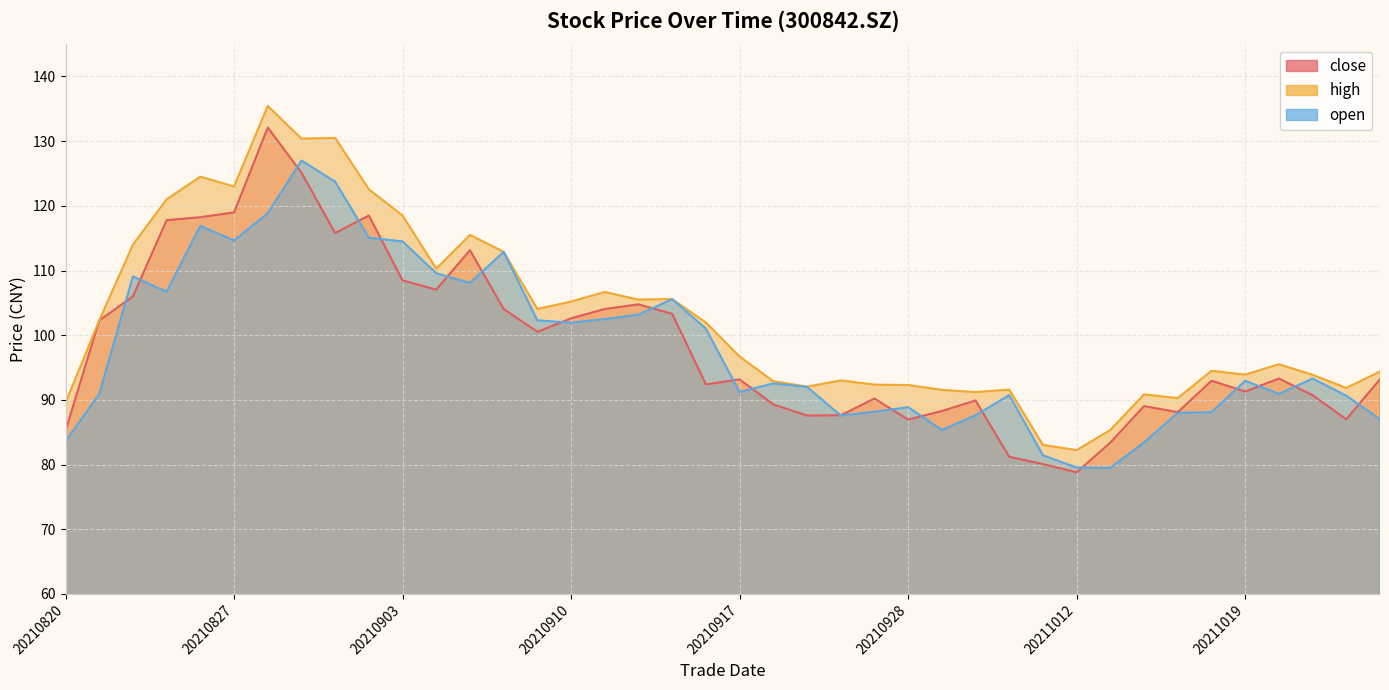

True or false: close has a value of 26.9 at 20211015.

False